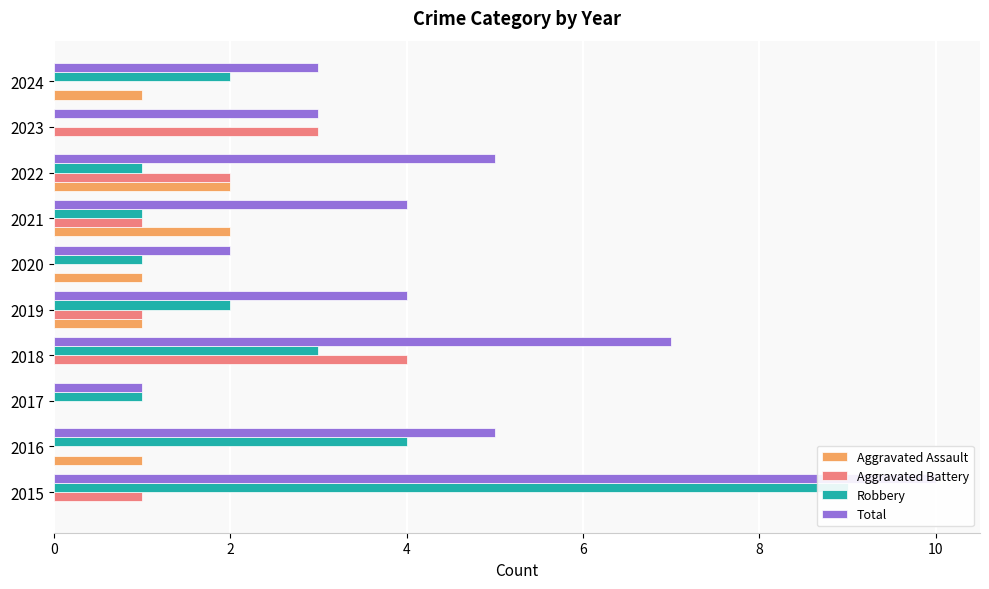

What is the difference between the second highest and minimum values in the Aggravated Battery series?

3